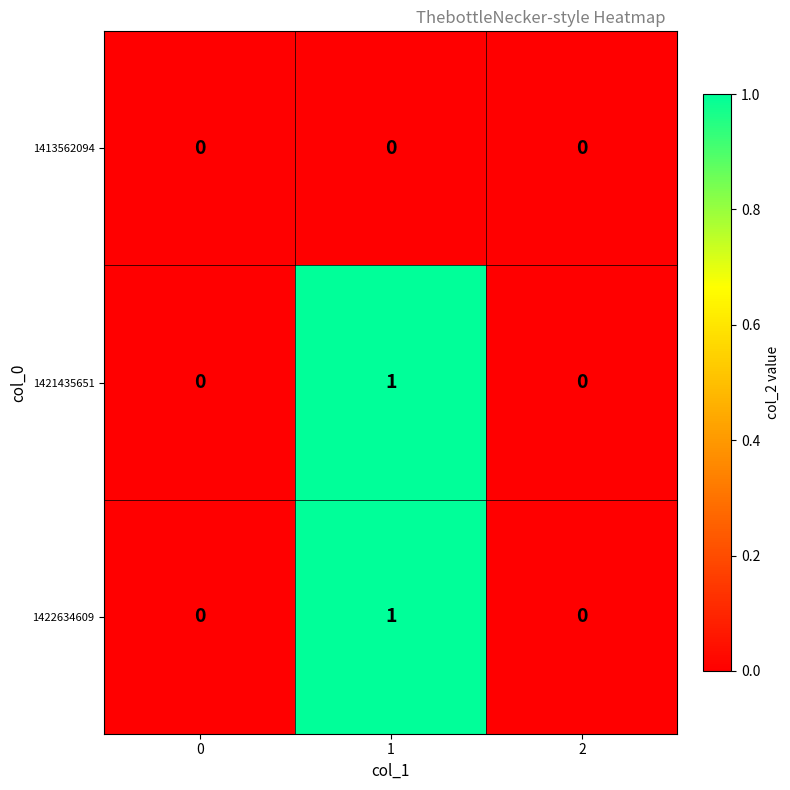

Count the 1422634609 values in the range 0 to 1.

3